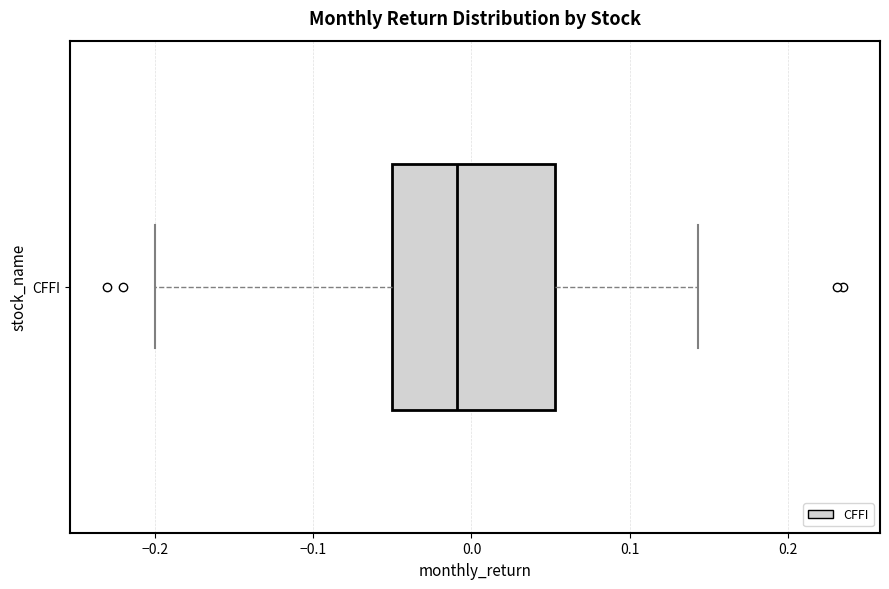

Transcribe this box plot: give where the median line is, the range the box spans, and where the two whiskers end, as read against the x-axis. The values are not printed on the chart, so give them approximately, as read against the axis.

median -0.01, box -0.05 to 0.05, whiskers -0.20 to 0.14